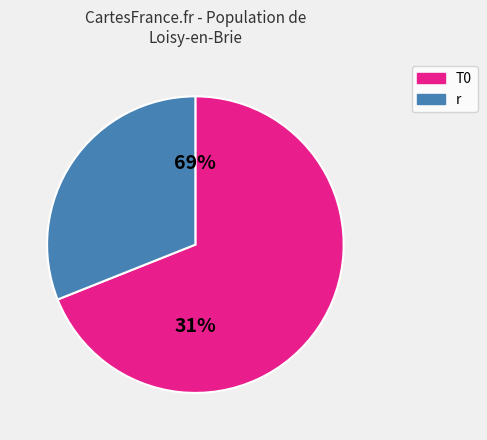

The 60 slice represents 25% of the pie. True or false?

False